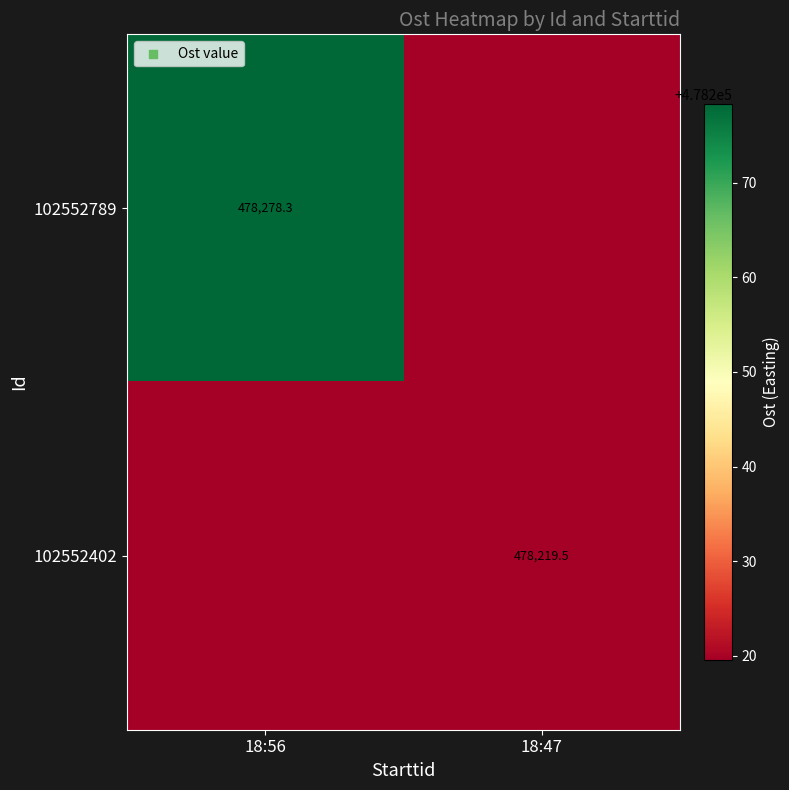

What is the maximum value shown in the chart?

478278.3